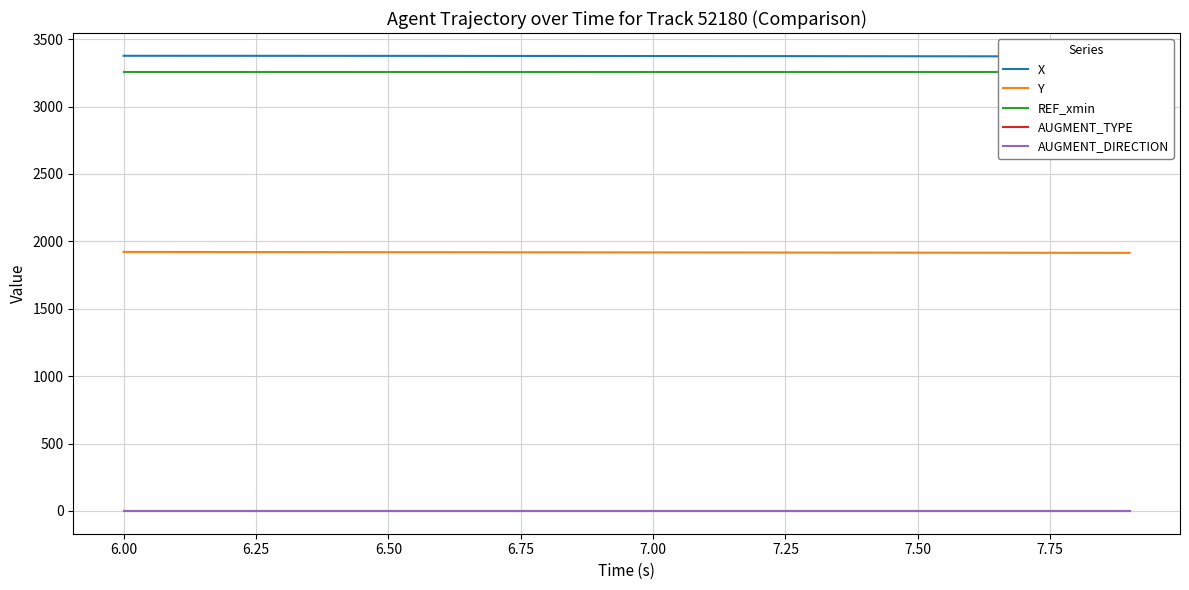

True or false: Y and AUGMENT_DIRECTION cross at least once.

False